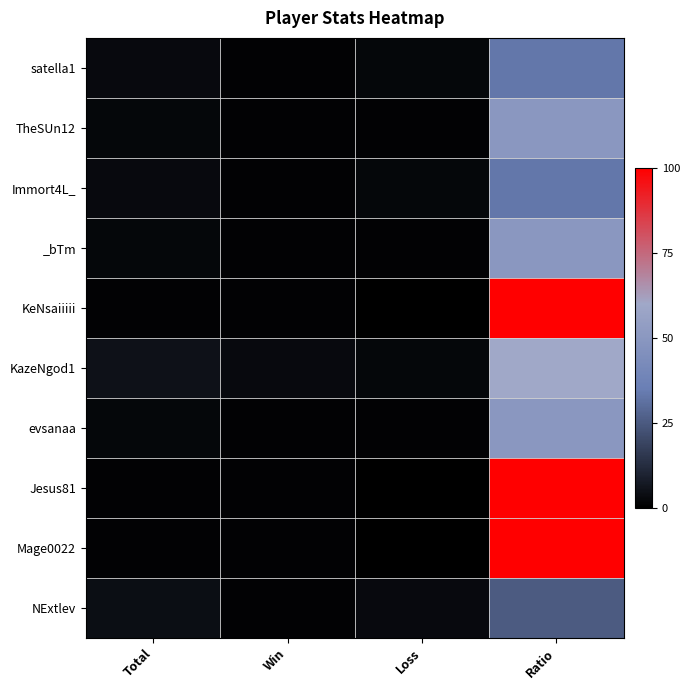

What is the difference between the highest and lowest values at Win?

2